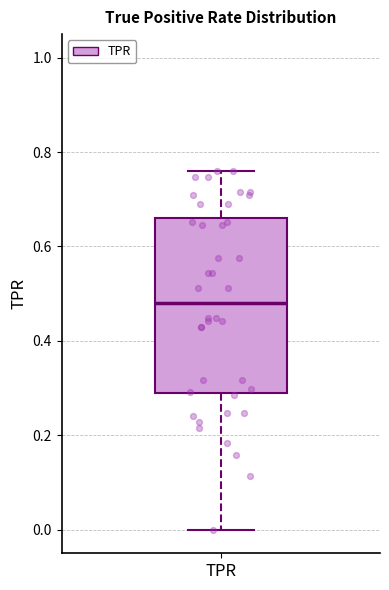

Transcribe this box plot: give where the median line is, the range the box spans, and where the two whiskers end, as read against the y-axis. The values are not printed on the chart, so give them approximately, as read against the axis.

median 0.48, box 0.28 to 0.66, whiskers 0.00 to 0.76